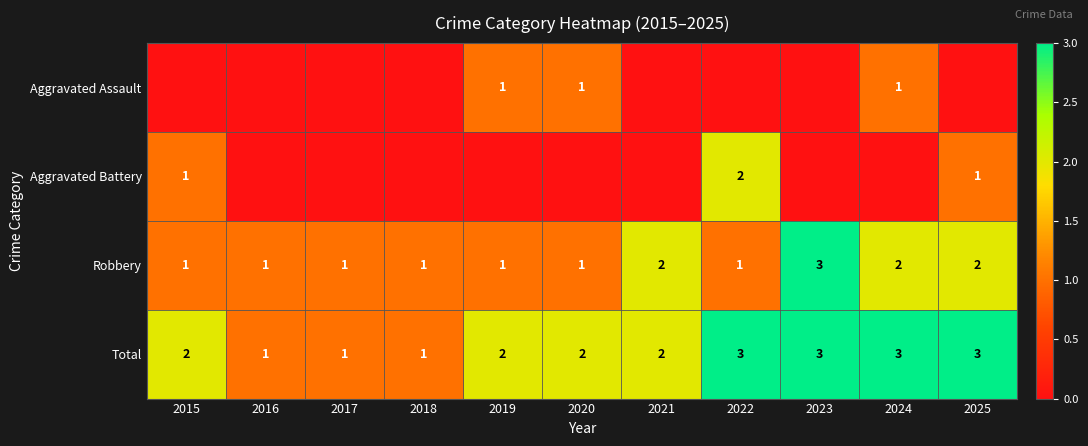

What is the maximum value shown in the chart?

3